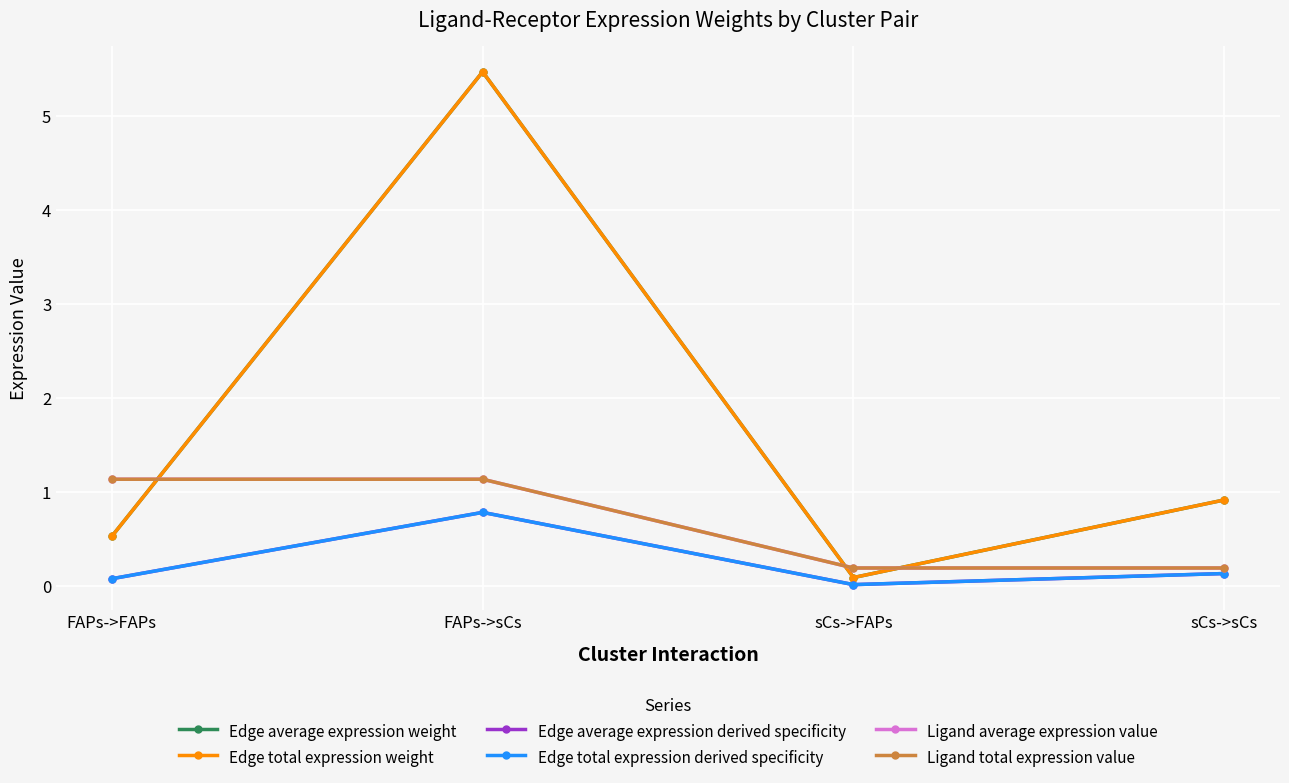

At which category is the sum across all series the highest?

FAPs->sCs